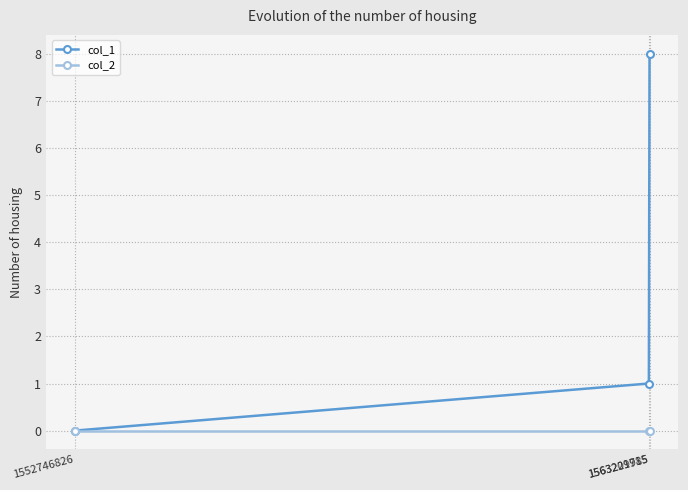

How many series are shown in this chart?

2